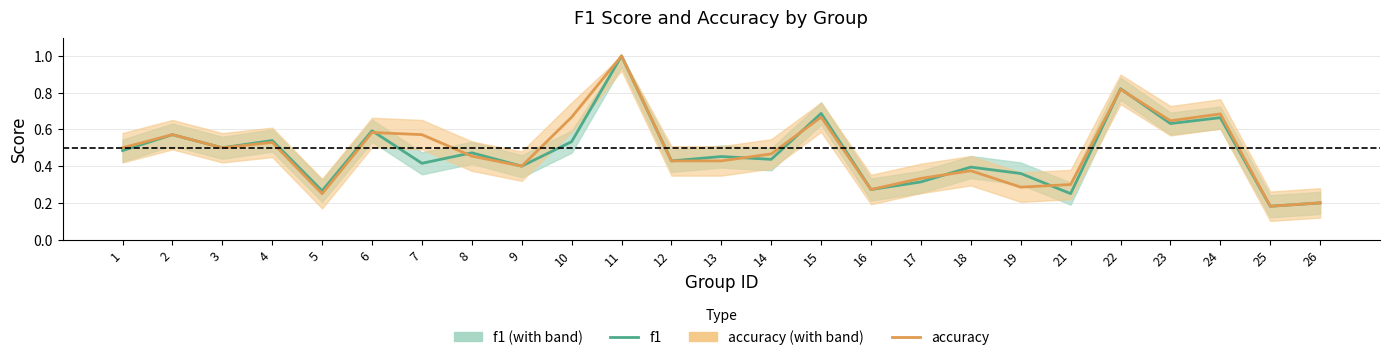

How many interior local peaks does the accuracy series have?

8